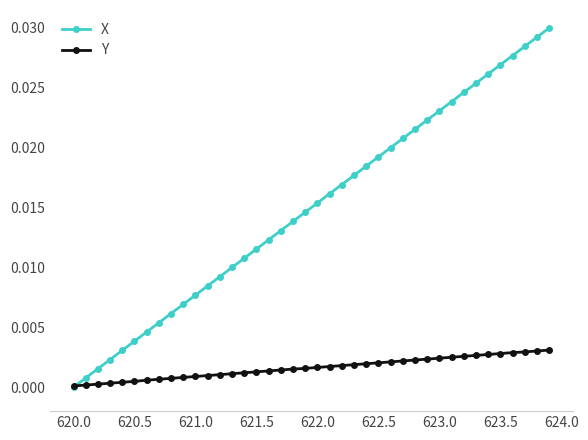

List the series in order of their peak value, highest first.

X, Y